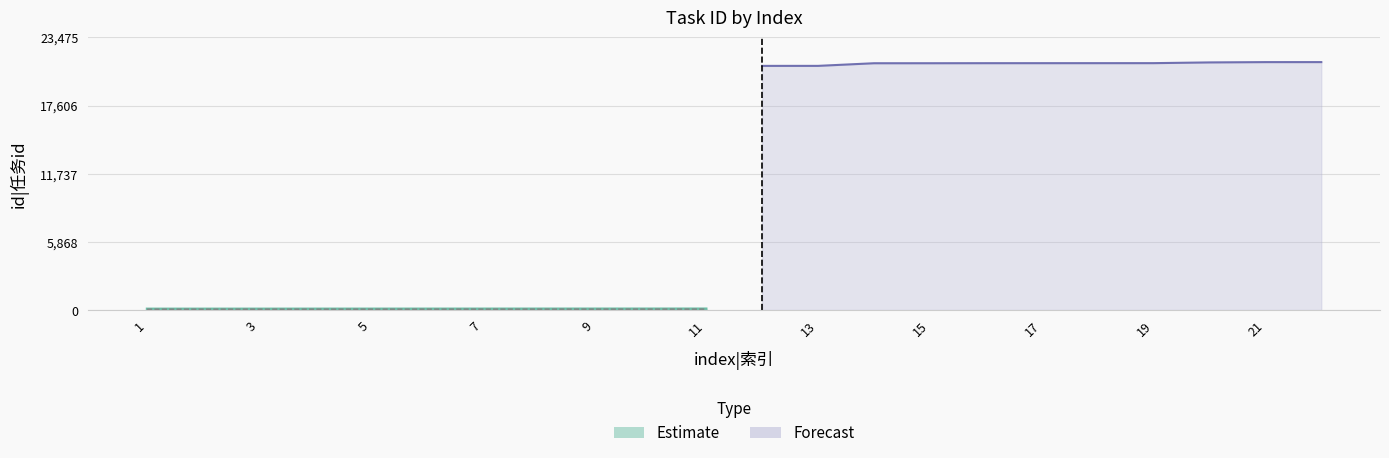

What is the change in value from 16 to 18?

+2